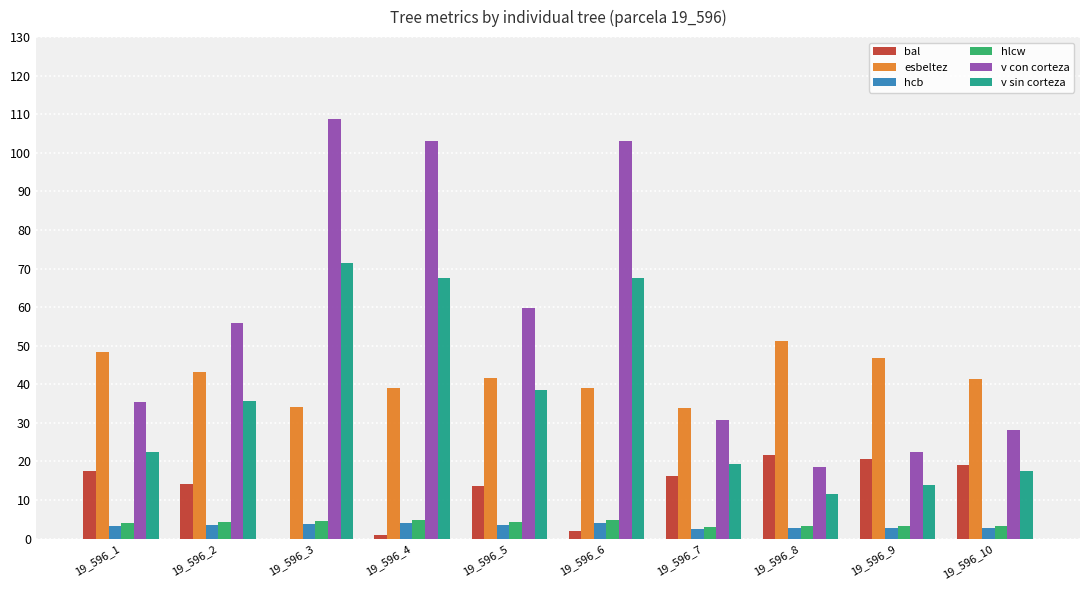

The value of esbeltez at 19_596_8 is 51.3. True or false?

True